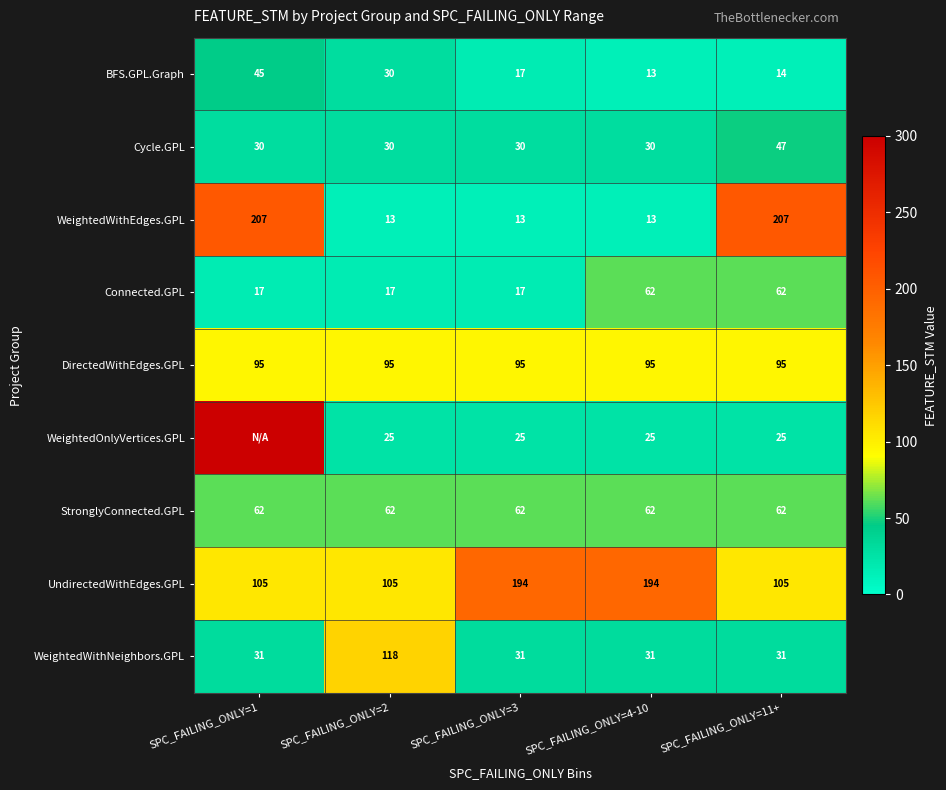

The UndirectedWithEdges.GPL series shows 105 at SPC_FAILING_ONLY=1. True or false?

True